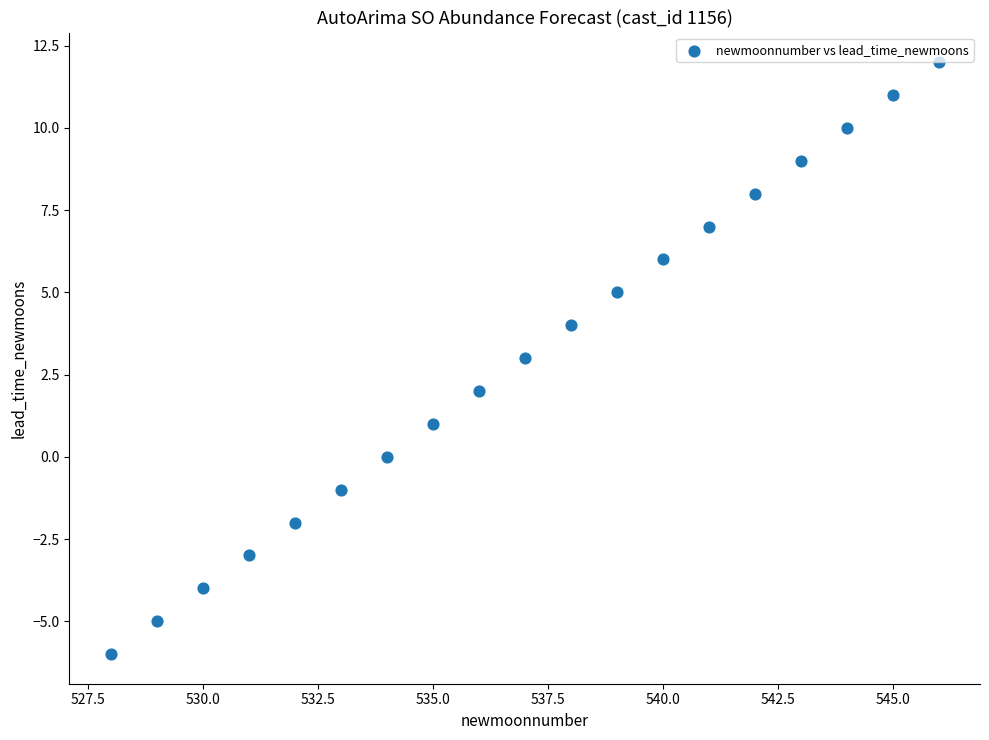

What is the range of Y values (max minus min)?

18